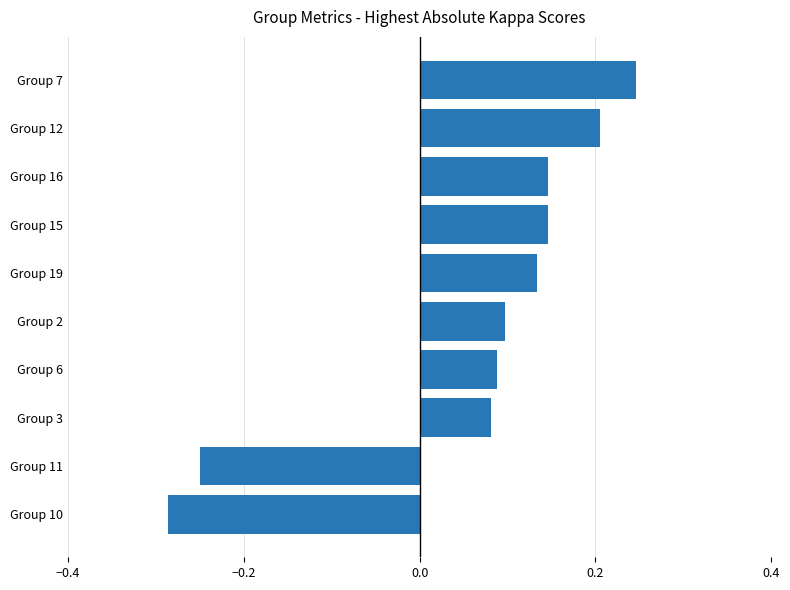

What is the difference between the maximum and second lowest values?

0.5